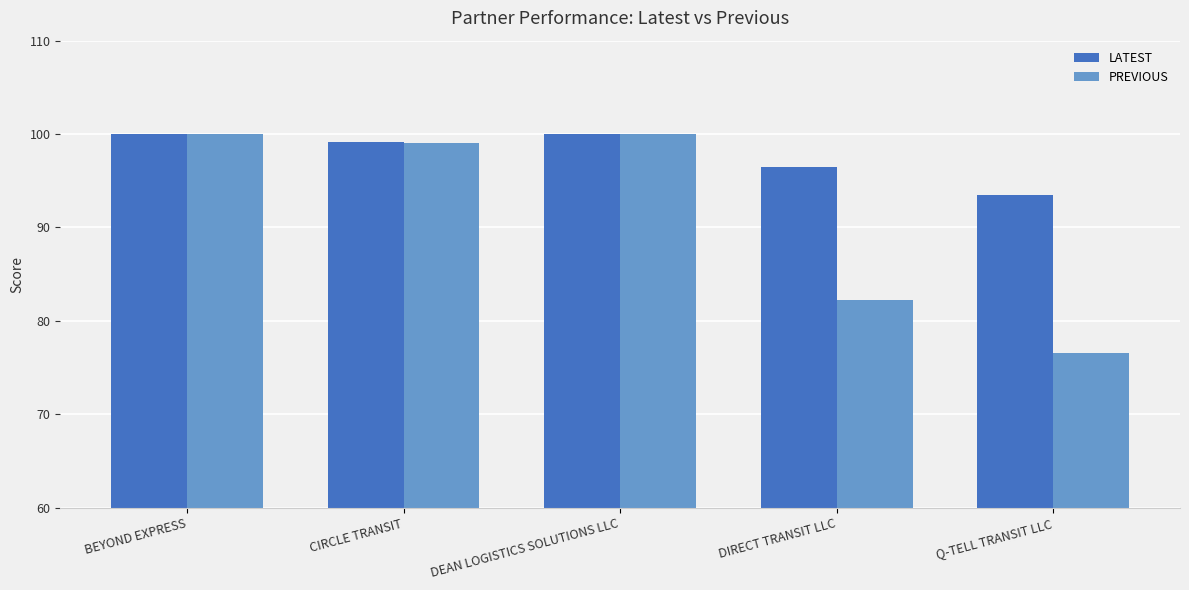

Which series has the largest total across all categories?

LATEST